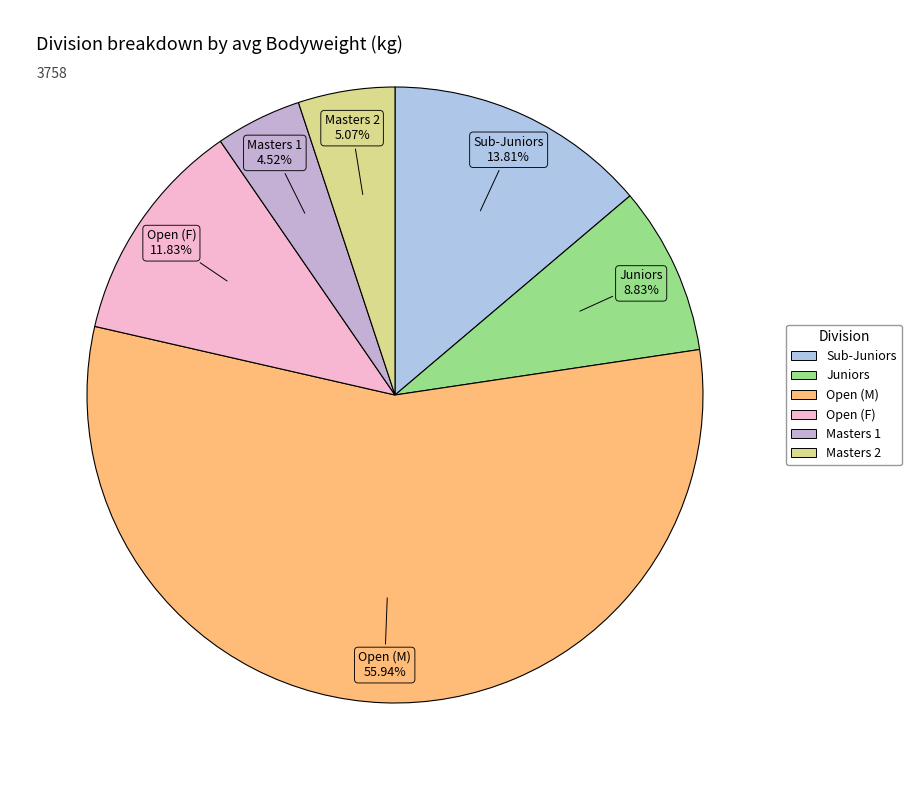

How many slices are in this pie chart?

6